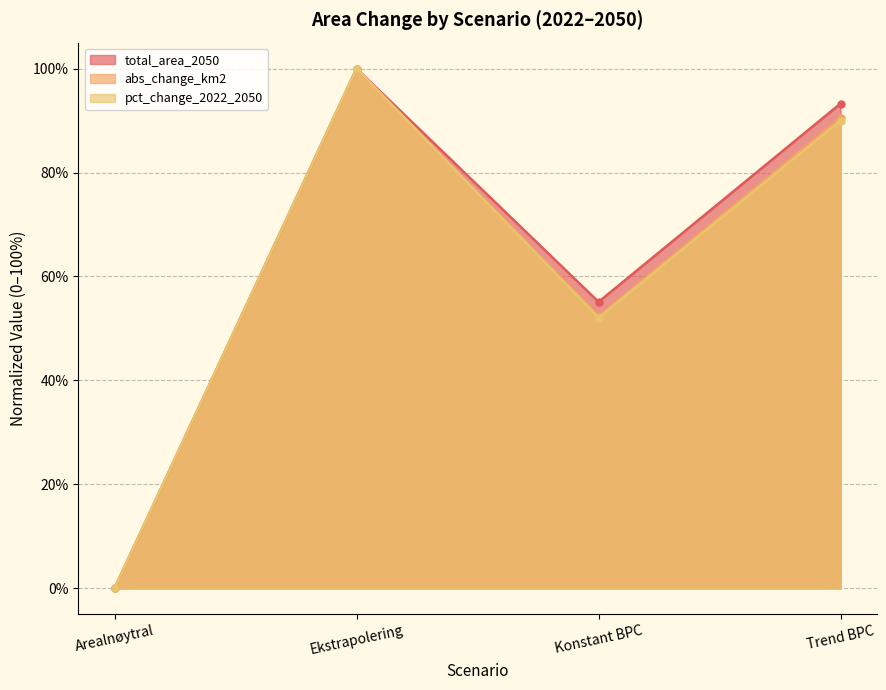

What is the sum of the pct_change_2022_2050 values at Arealnøytral and Ekstrapolering?

100.0